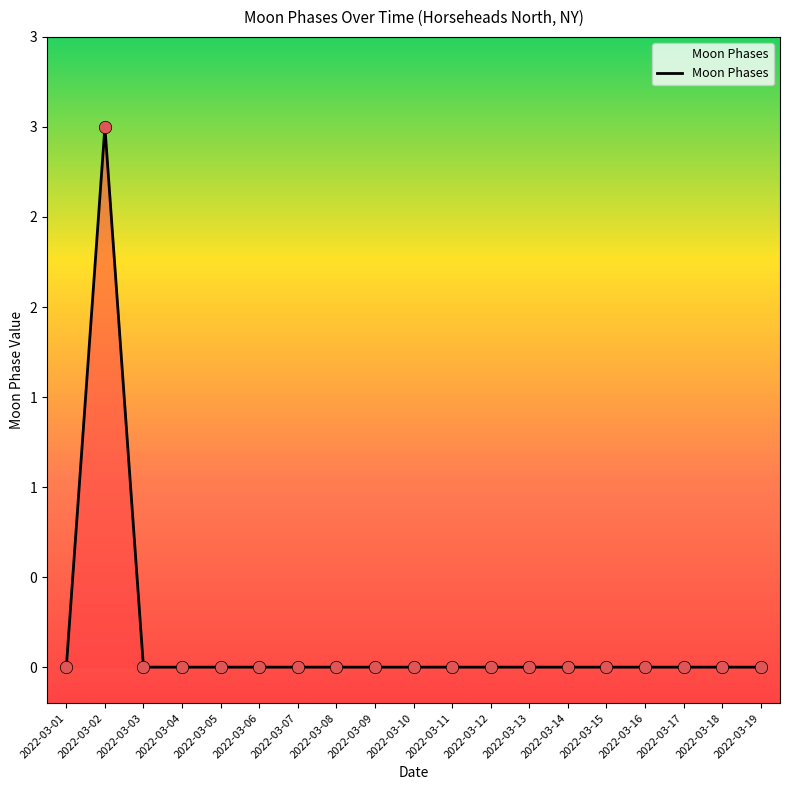

Between 2022-03-11 and 2022-03-13, which is larger?

2022-03-11